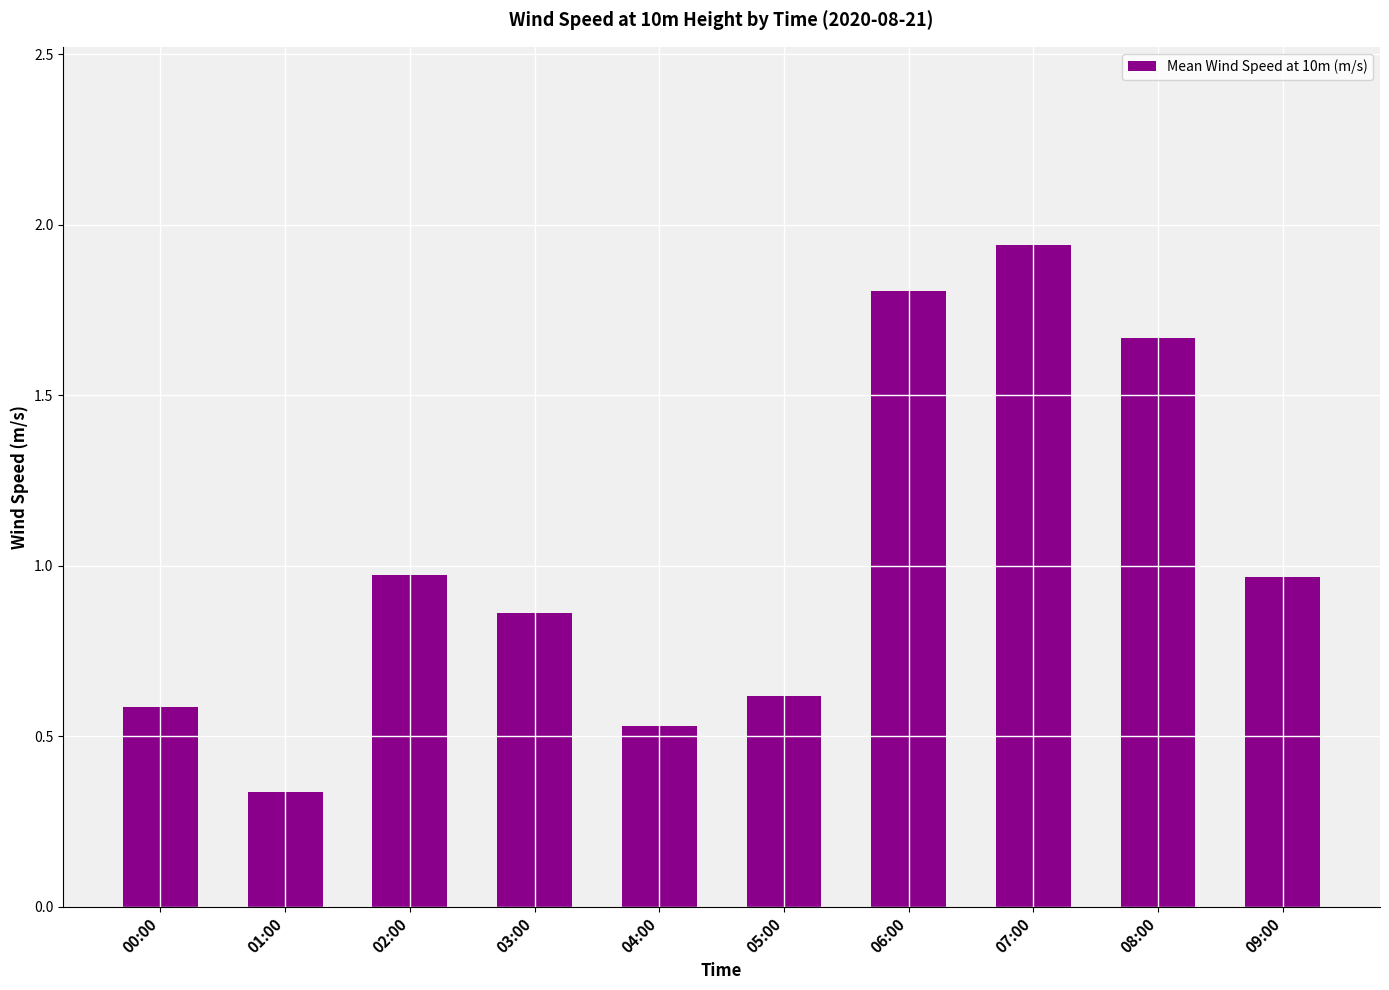

What is the label of the 3rd bar from the right?

07:00